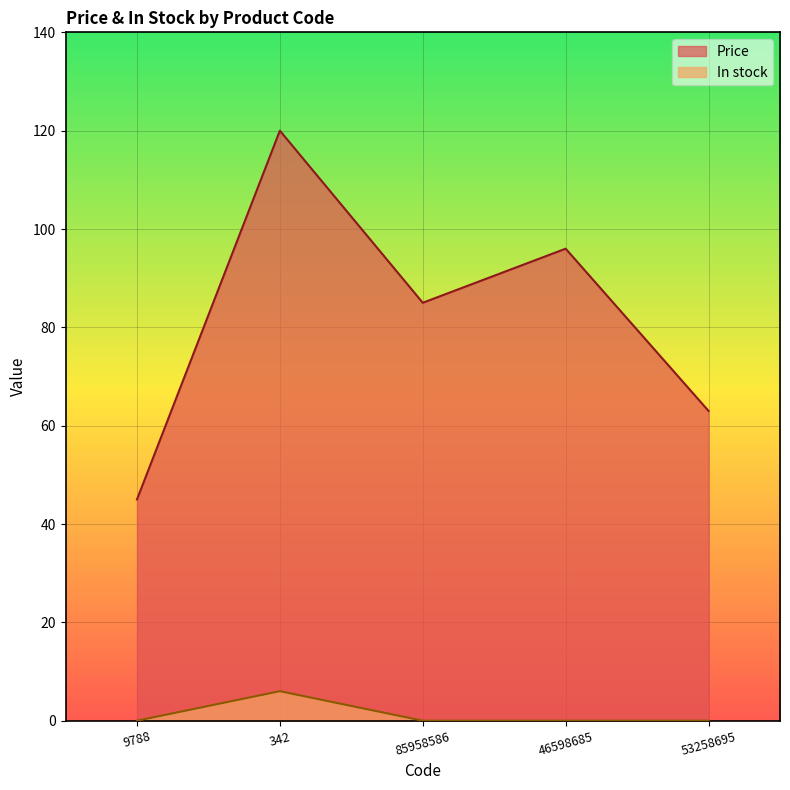

At which category does Price reach its first local valley?

85958586